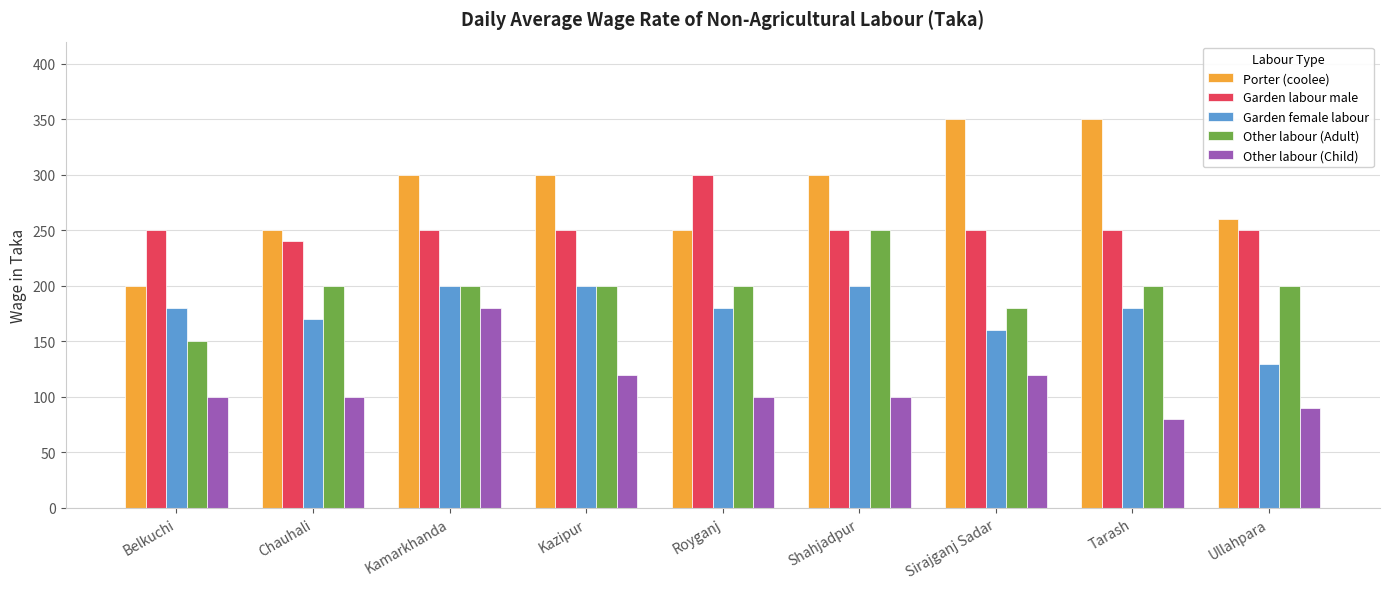

What is the label of the 6th bar from the right?

Kazipur